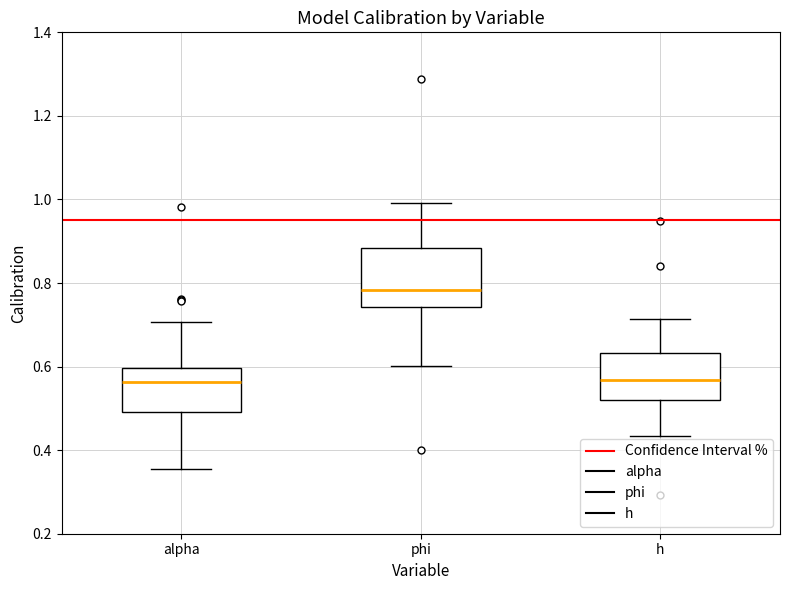

Reading left to right, transcribe this box plot: for each box, give where its median line is, the range the box spans, and where its two whiskers end, as read against the y-axis. The values are not printed on the chart, so give them approximately, as read against the axis.

alpha: median 0.56, box 0.50 to 0.60, whiskers 0.36 to 0.70
phi: median 0.78, box 0.74 to 0.88, whiskers 0.60 to 1.00
h: median 0.56, box 0.52 to 0.64, whiskers 0.44 to 0.72